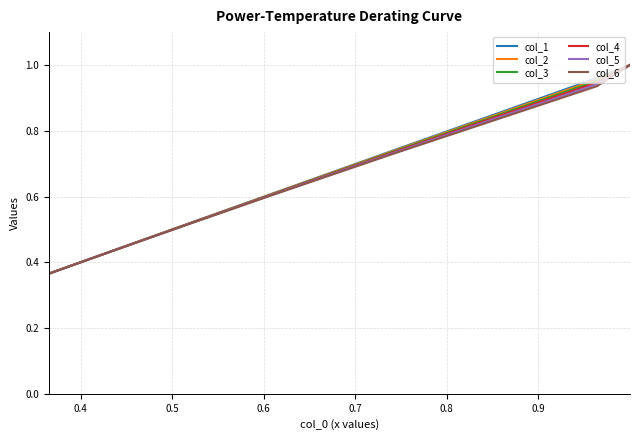

What is the difference between the maximum and minimum values in the col_2 series?

0.6